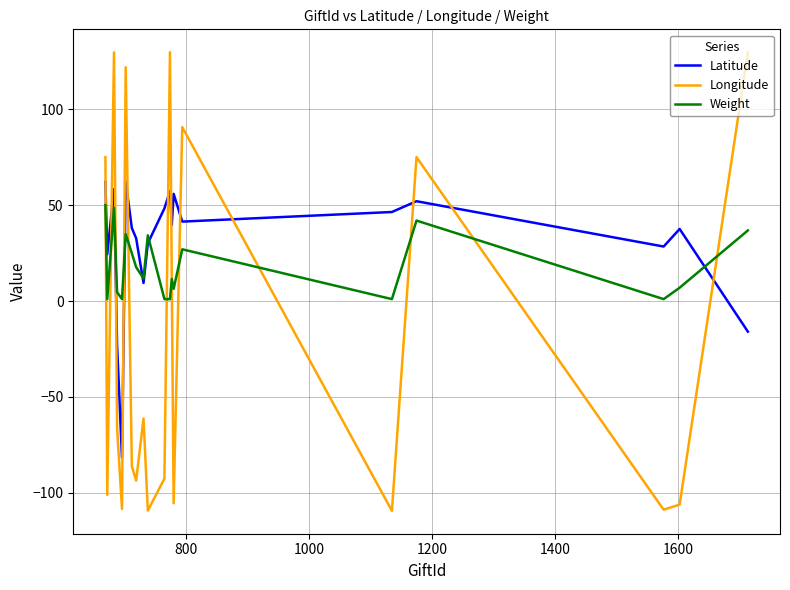

List the series in order of their overall mean, highest first.

Latitude, Weight, Longitude